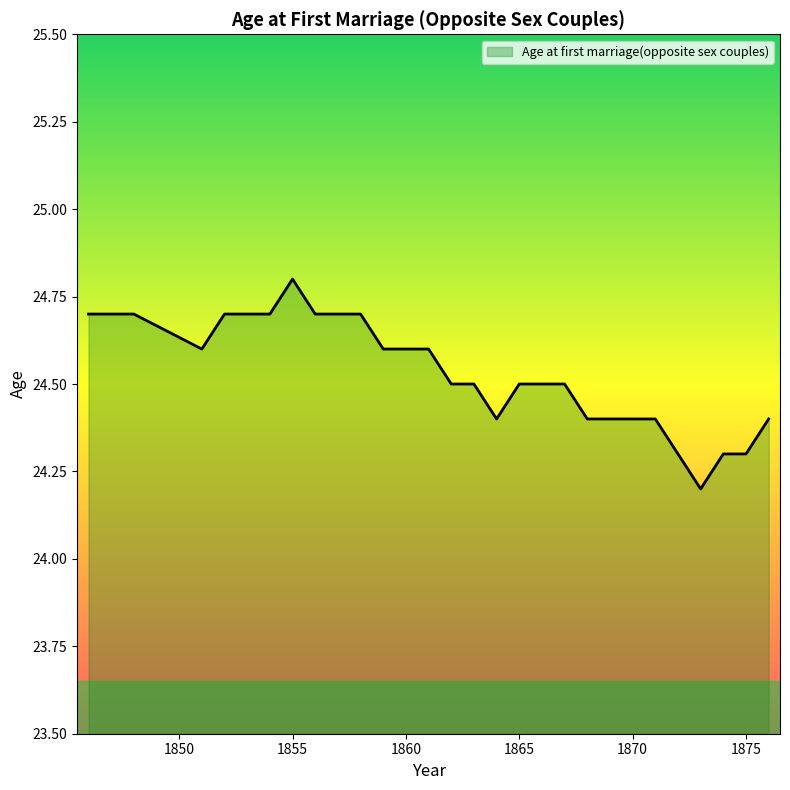

What is the smallest value displayed?

24.2